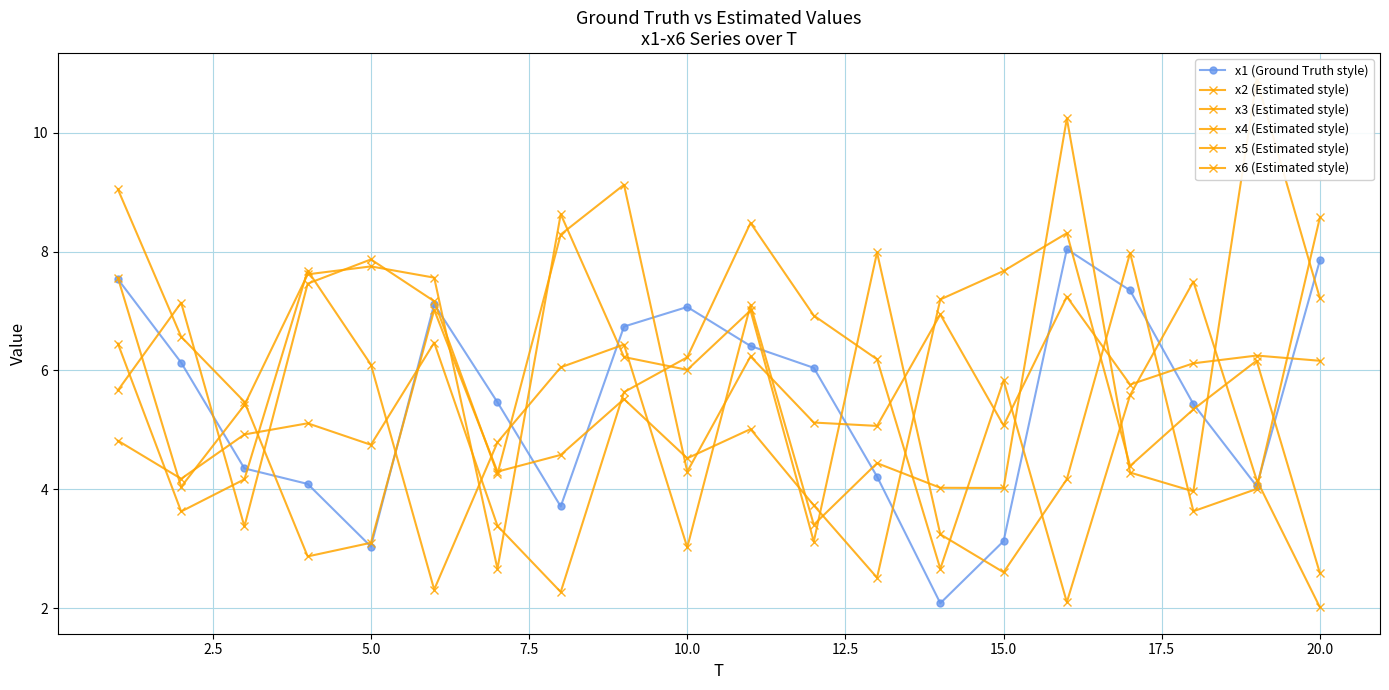

Which series has the largest range (max minus min)?

x2 (Estimated style)